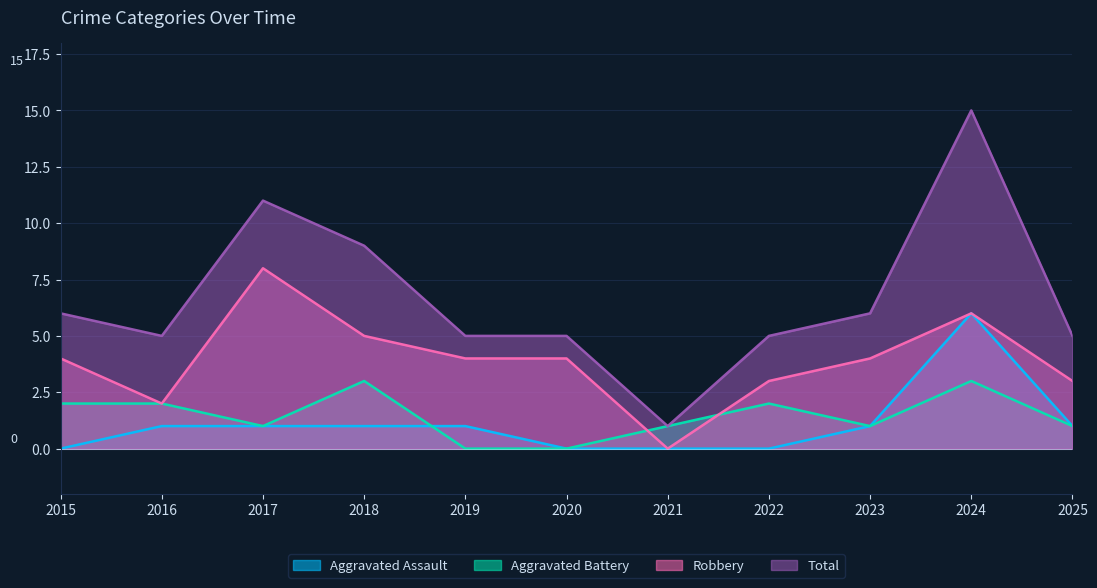

Where is the first local maximum for Aggravated Battery?

2018